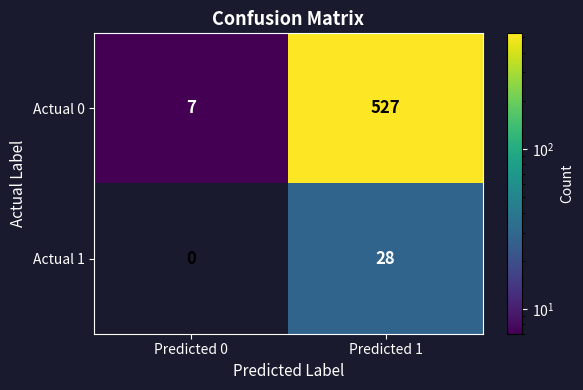

What is the approximate value of Actual 0 at Predicted 0?

7